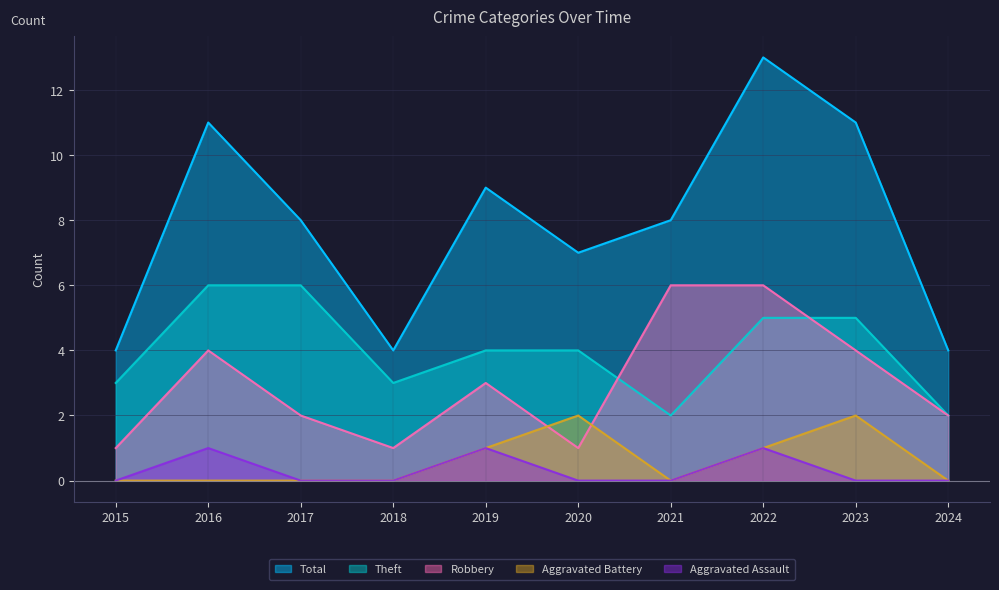

True or false: Theft has more than 1 interior local peaks.

False